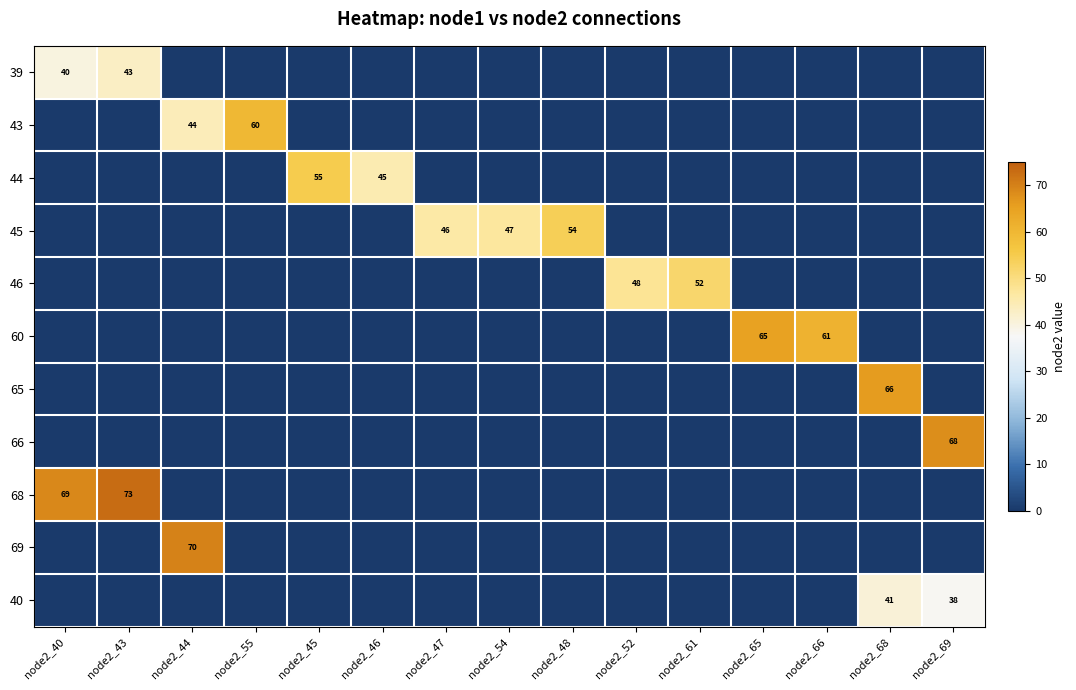

True or false: 66 has a value of 68 at node2_69.

True